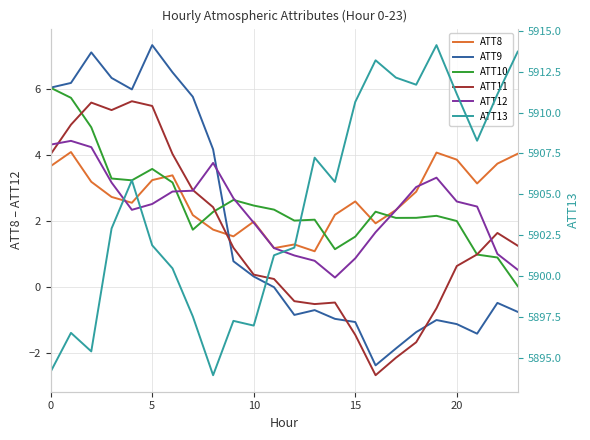

At how many categories does at least one series exceed 3970?

24